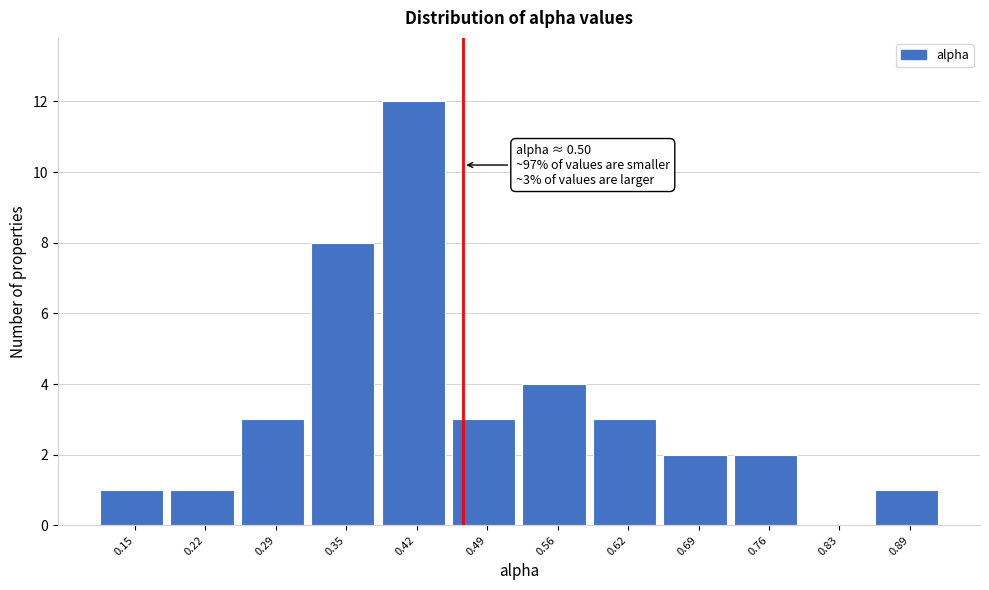

Reading left to right, list all the values displayed in this chart.

0.15=1	0.22=1	0.29=3	0.35=8	0.42=12	0.49=3	0.56=4	0.62=3	0.69=2	0.76=2	0.83=0	0.89=1